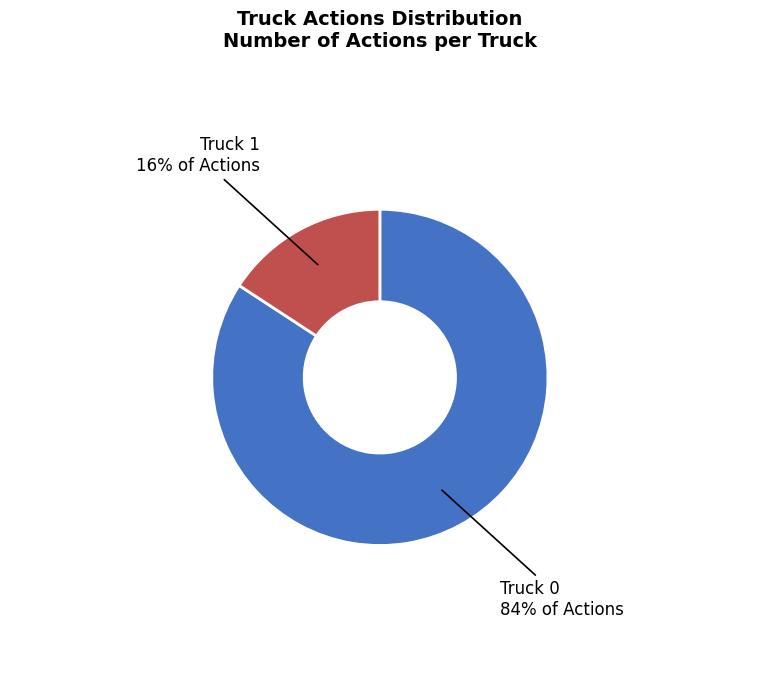

Between Truck 0 and Truck 1, which is larger?

Truck 0